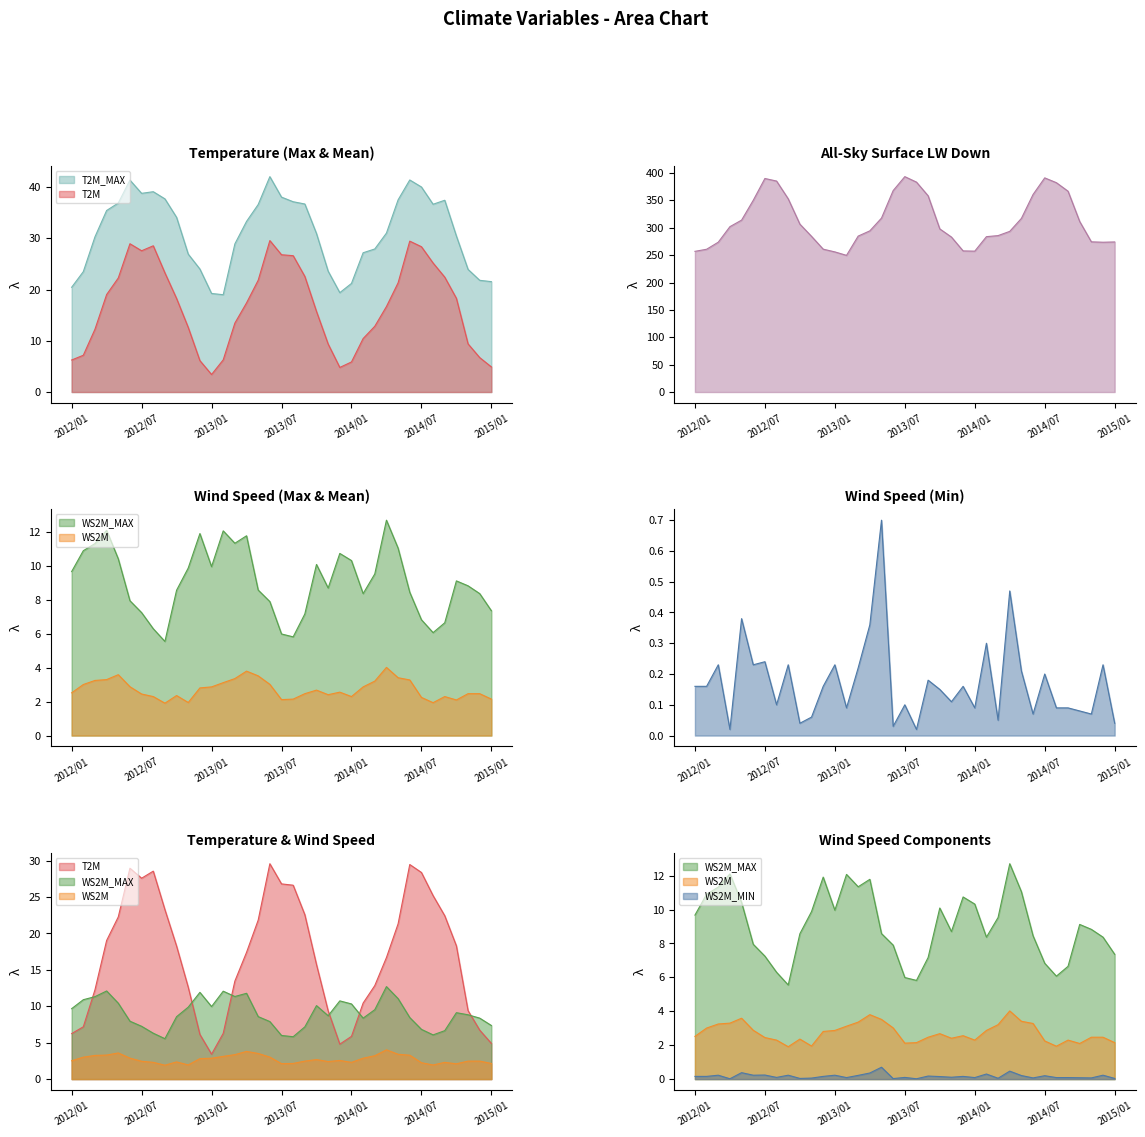

Does the chart display data point markers on the line(s)?

No